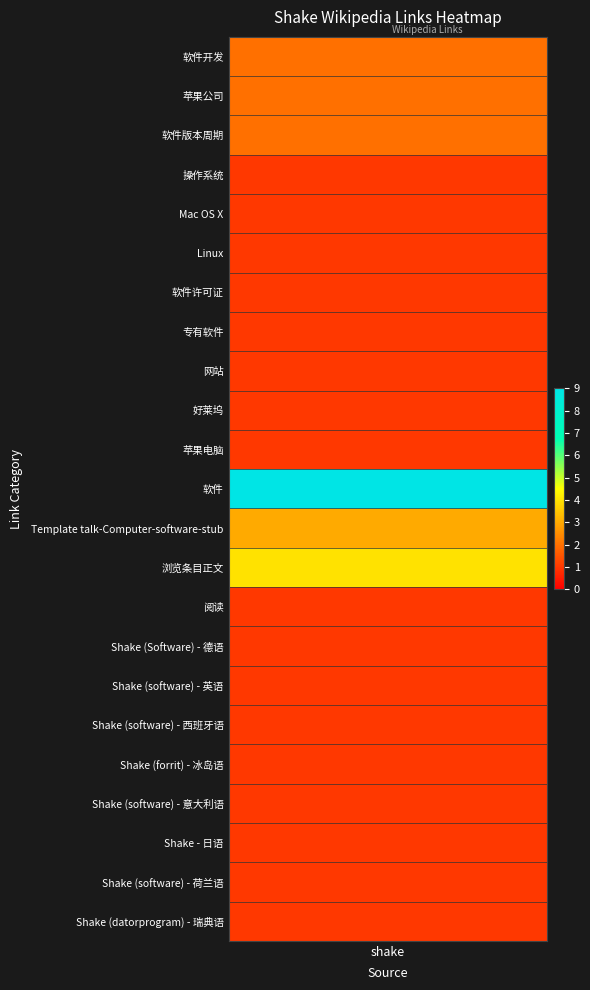

Rank the categories by value from lowest to highest.

操作系统, Mac OS X, Linux, 软件许可证, 专有软件, 网站, 好莱坞, 苹果电脑, 阅读, Shake (Software) - 德语, Shake (software) - 英语, Shake (software) - 西班牙语, Shake (forrit) - 冰岛语, Shake (software) - 意大利语, Shake - 日语, Shake (software) - 荷兰语, Shake (datorprogram) - 瑞典语, 软件开发, 苹果公司, 软件版本周期, Template talk-Computer-software-stub, 浏览条目正文, 软件